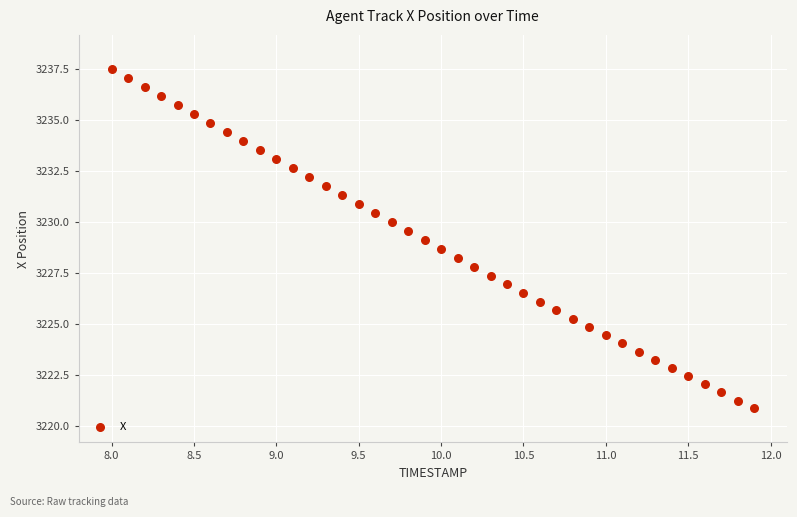

What is the range of Y values (max minus min)?

16.7